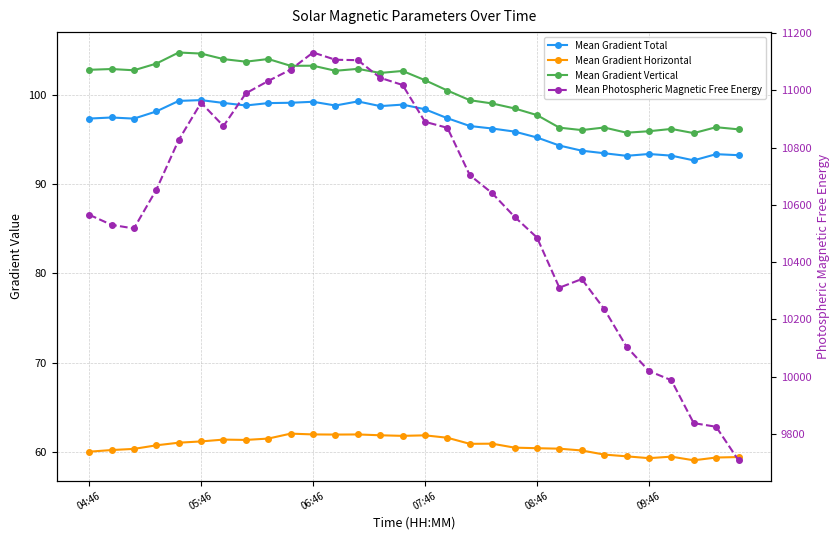

In Mean Gradient Horizontal, how many points are higher than both neighbors (excluding endpoints)?

6